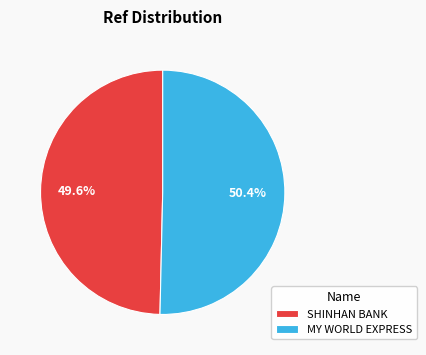

How many segments does this pie chart have?

2